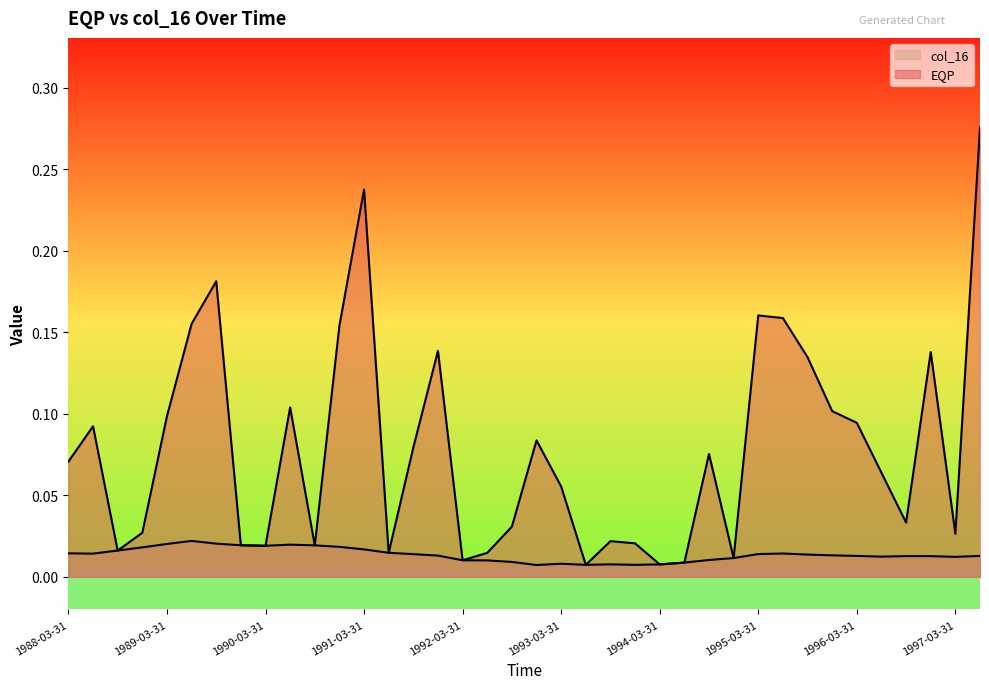

What position from the left is 1994-03-31?

25